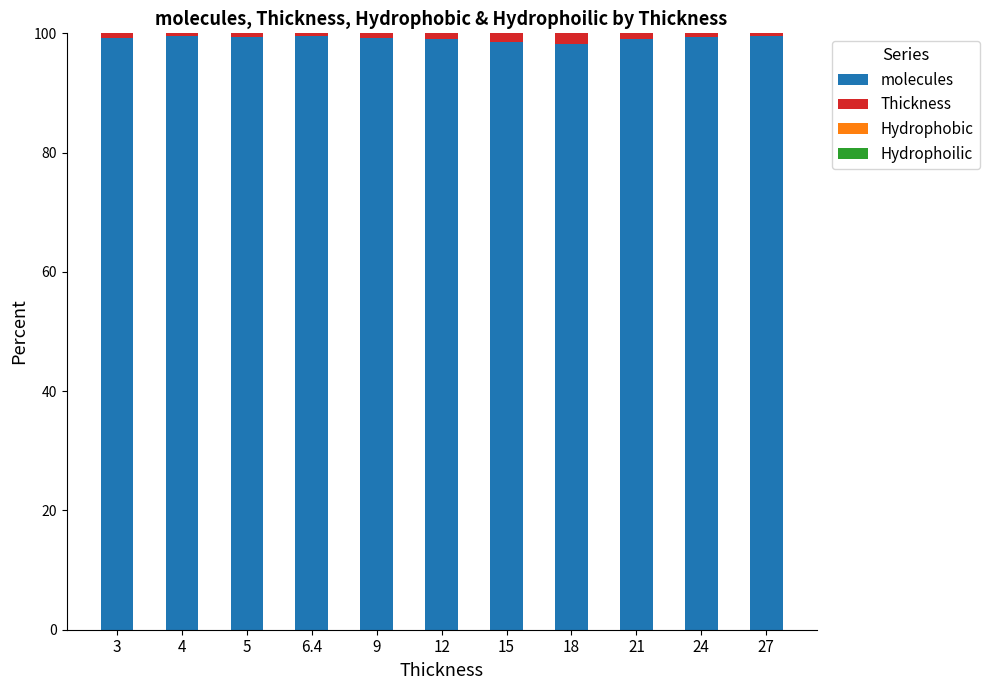

True or false: molecules has a value of 99.4 at 5.

True